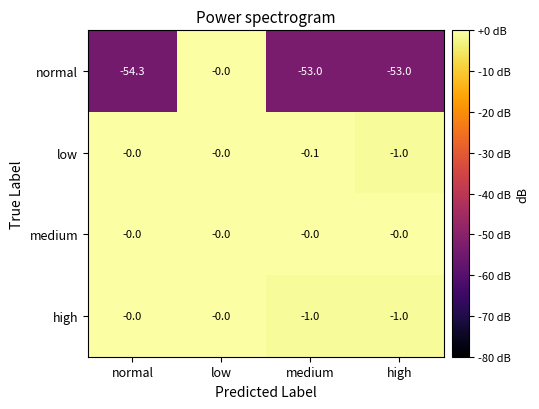

At which category is the sum across all series the highest?

low